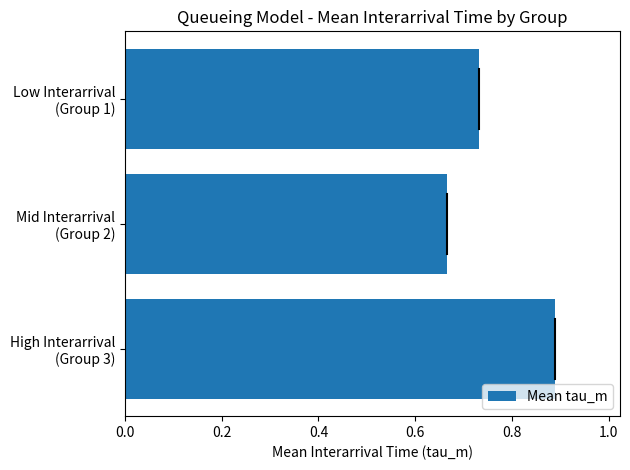

What is the average value?

0.8